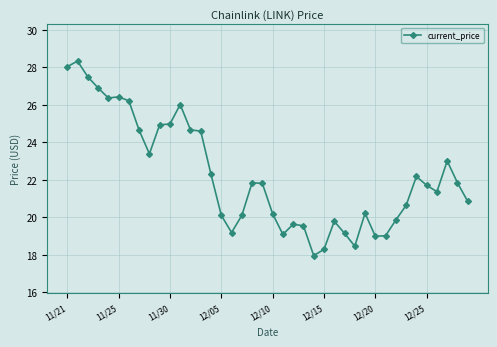

What is the smallest value displayed?

18.0